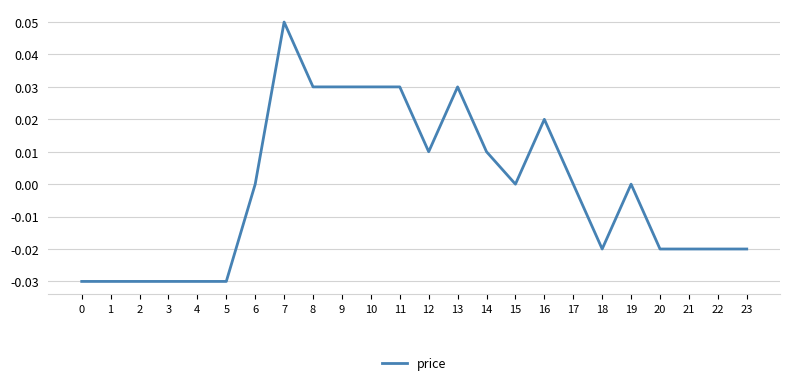

What is the change in value from 5 to 8?

+0.1